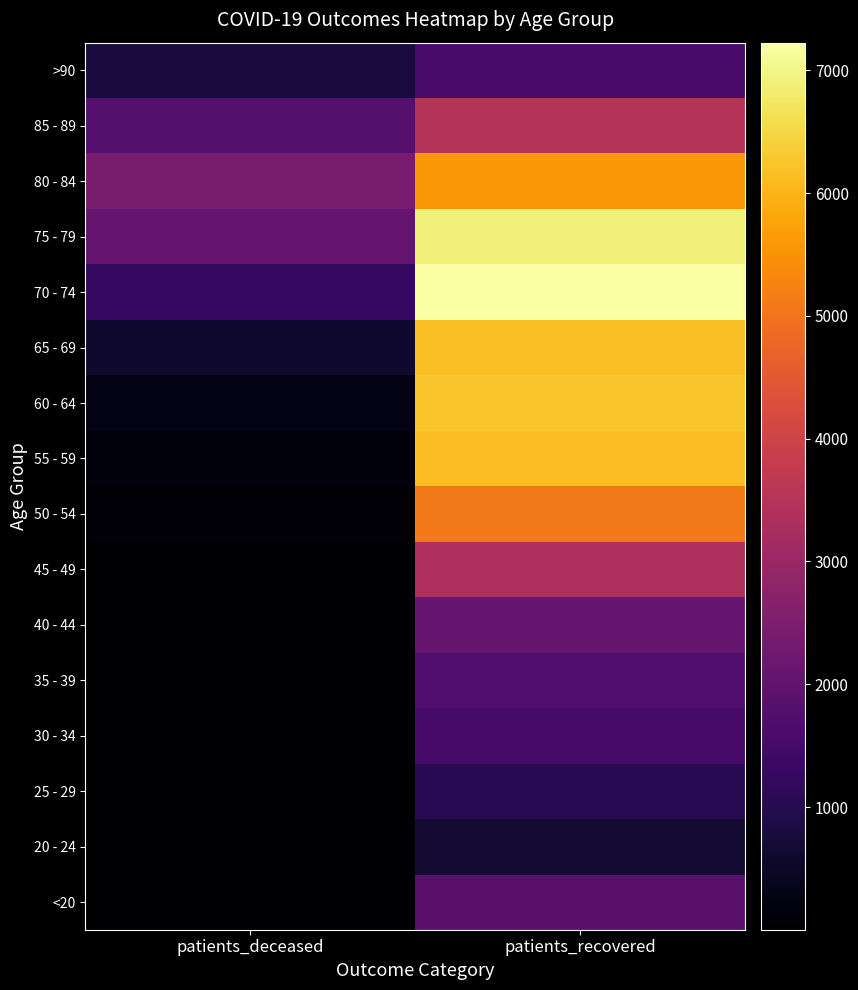

What is the spread (max minus min) of values at patients_deceased?

2424